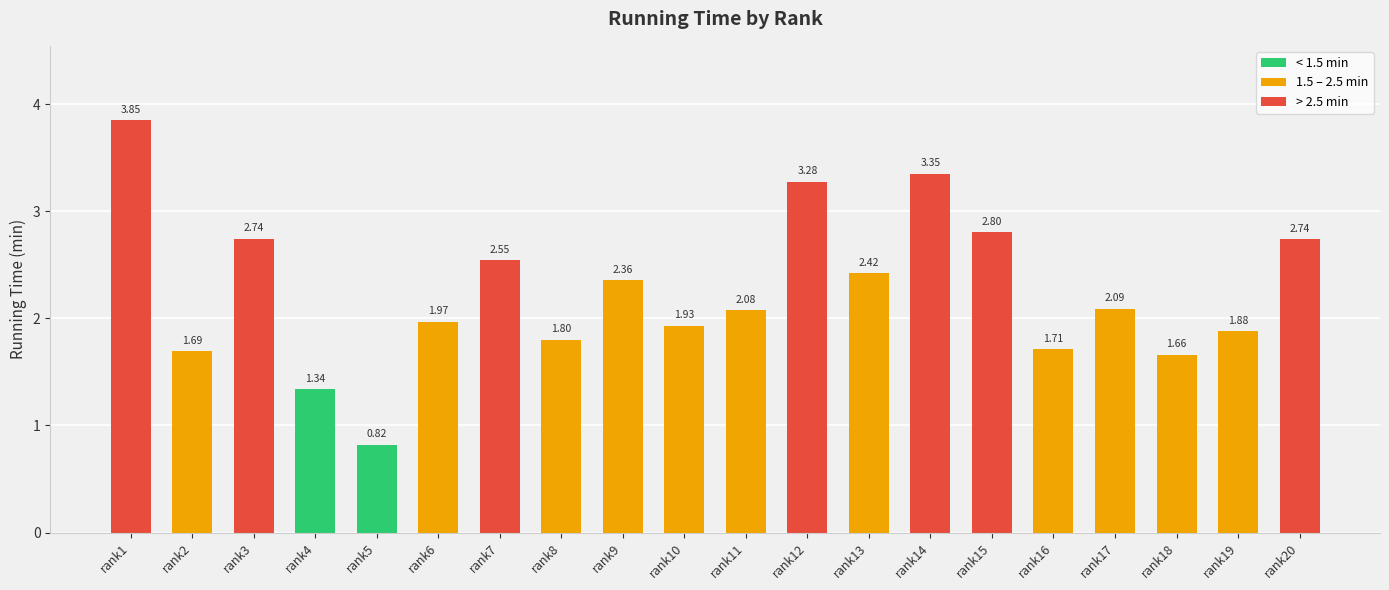

Between rank18 and rank14, which is larger?

rank14